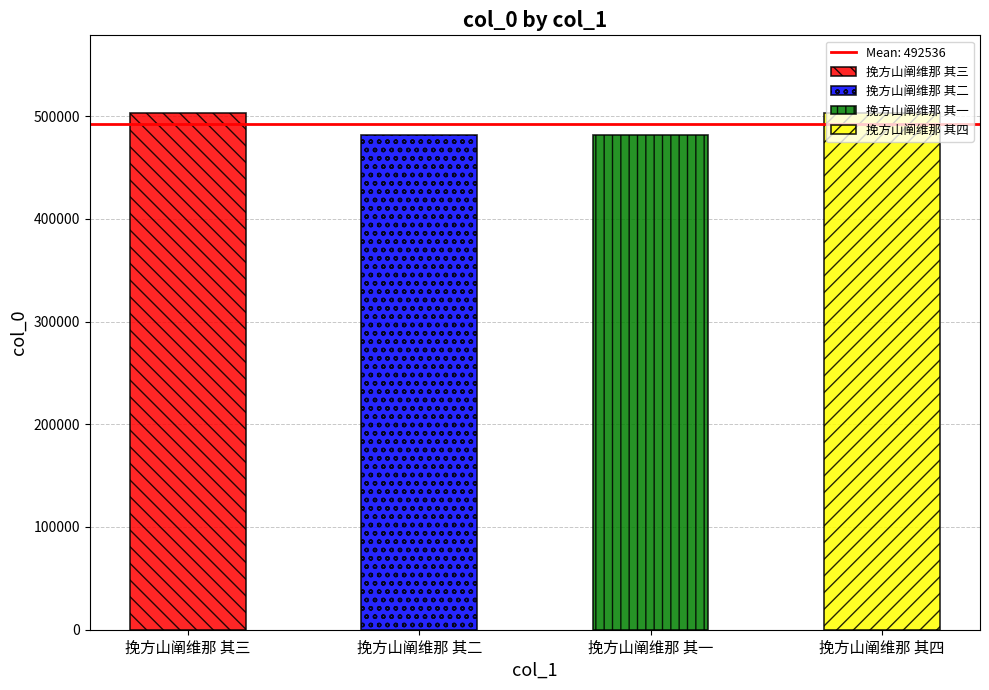

Approximately how many times larger is the value at 挽方山阐维那 其二 compared to 挽方山阐维那 其一?

1.0